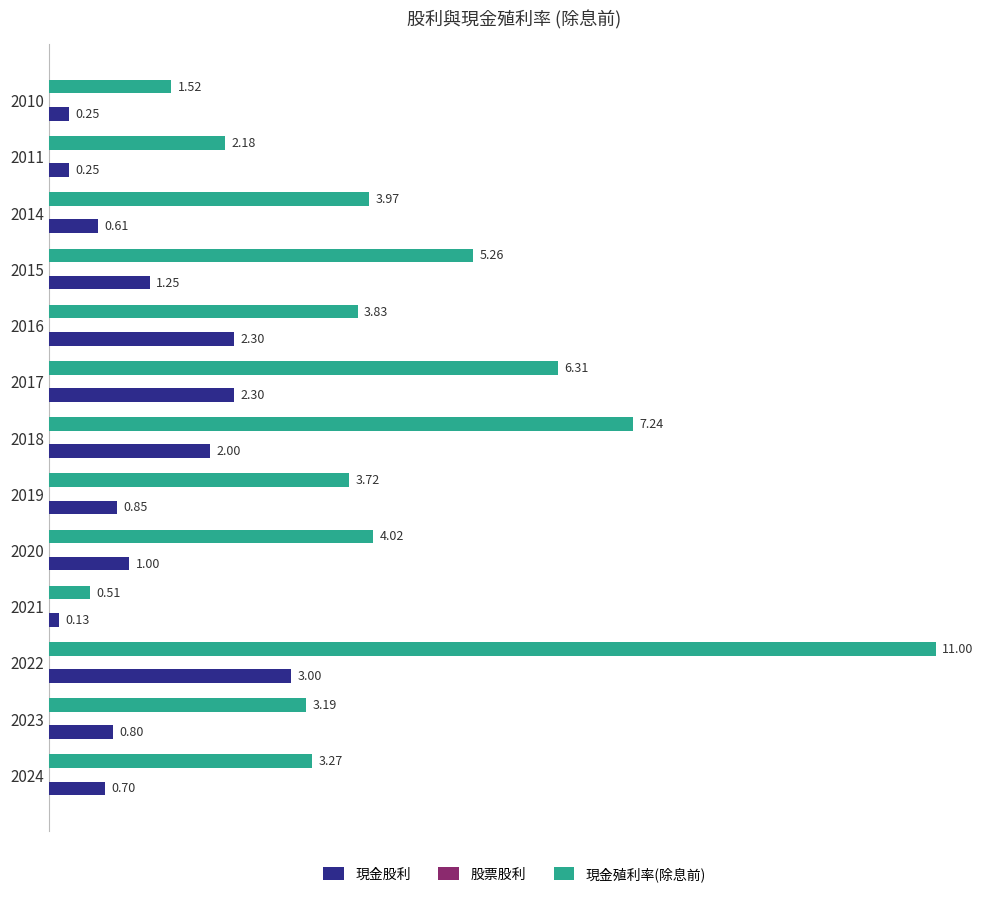

Which series has the largest range (max minus min)?

現金殖利率(除息前)